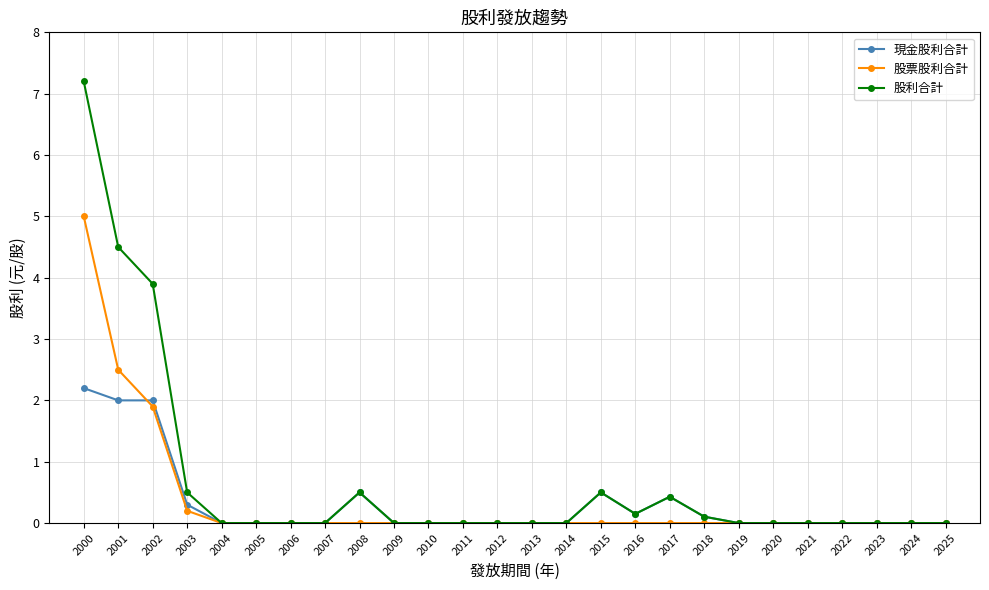

Is it true that 股票股利合計 equals 0.0 at 2016?

True